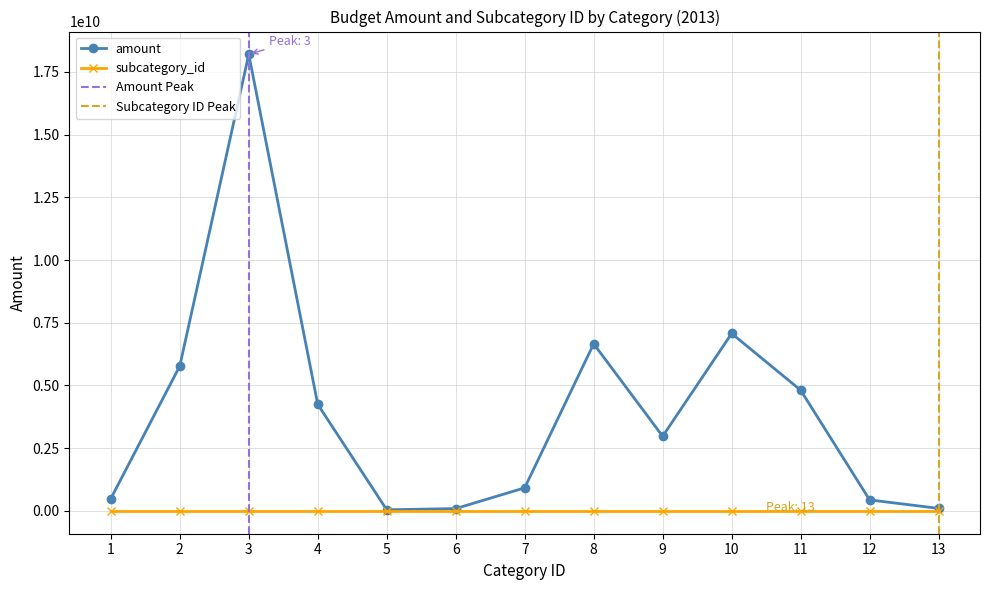

Where is amount nearest to the value 9122013500?

10